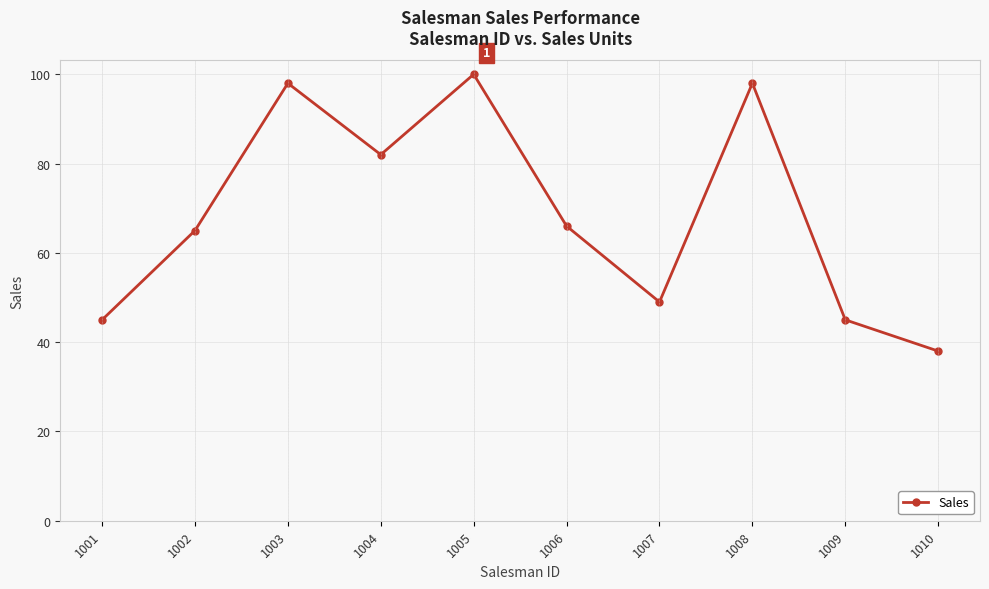

Count the number of data series in this chart.

1